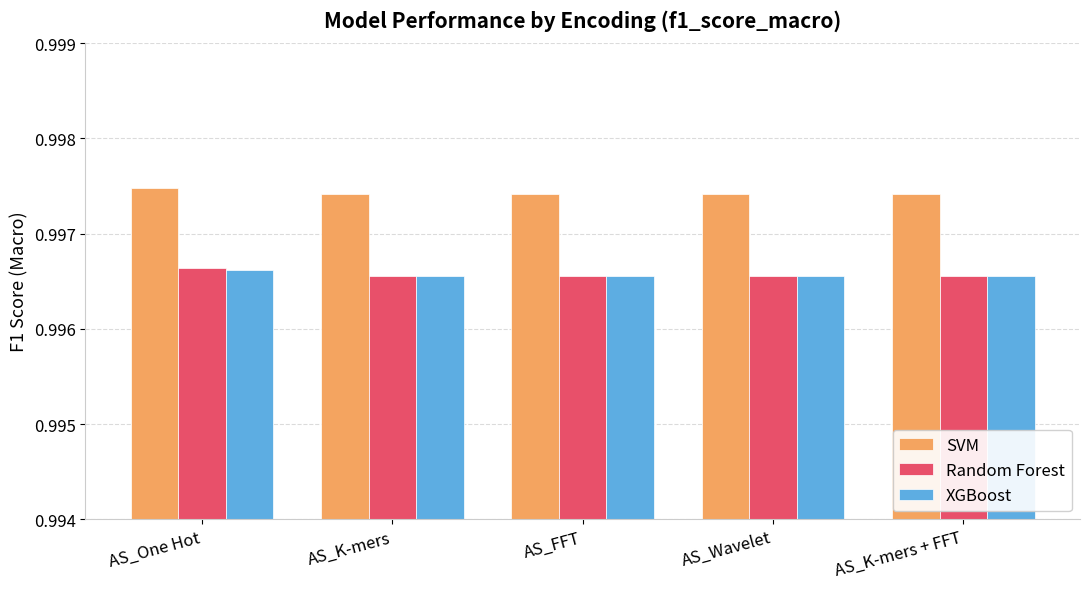

At how many categories does at least one series exceed 0?

5